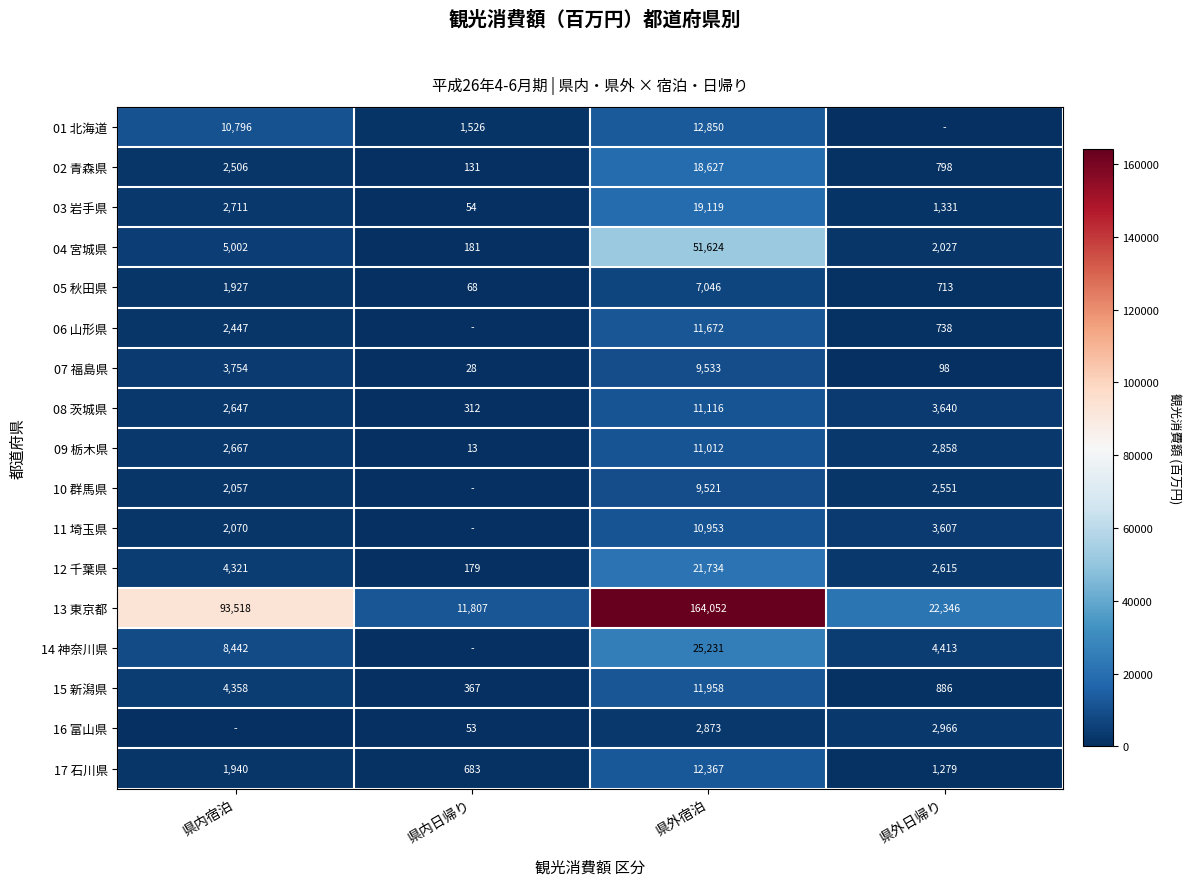

What is the approximate value of 15 新潟県 at 県外宿泊?

11958